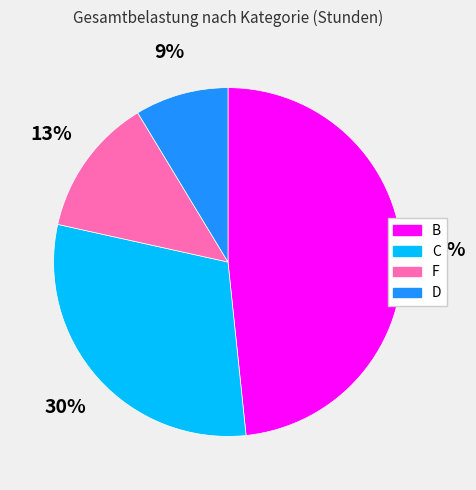

Is there a majority slice in this chart?

No